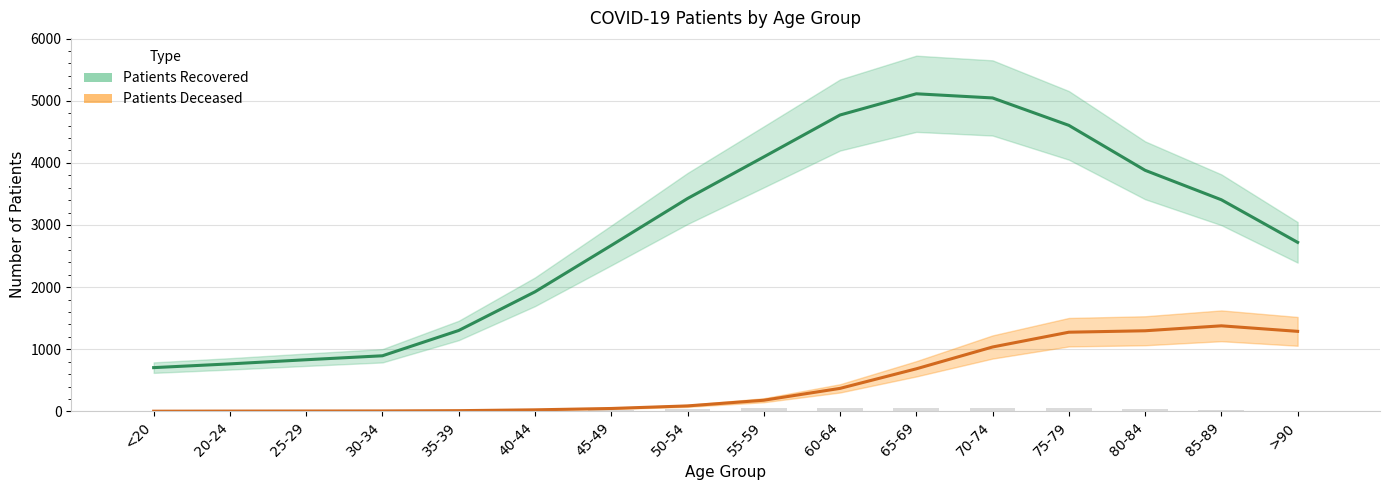

Reading left to right, what are all the values shown in this chart?

patients_recovered_line: <20=704.0	20-24=764.2	25-29=831.0	30-34=894.8	35-39=1302.0	40-44=1924.4	45-49=2671.0	50-54=3426.0	55-59=4096.0	60-64=4770.6	65-69=5112.2	70-74=5045.2	75-79=4604.0	80-84=3880.4	85-89=3406.0	>90=2720.7
patients_deceased_line: <20=2.7	20-24=4.2	25-29=5.4	30-34=6.6	35-39=11.2	40-44=24.6	45-49=46.4	50-54=87.8	55-59=179.0	60-64=370.0	65-69=685.0	70-74=1036.2	75-79=1274.2	80-84=1297.4	85-89=1377.0	>90=1288.0
recovered_bar: <20=11.0	20-24=3.7	25-29=6.4	30-34=9.4	35-39=11.0	40-44=14.2	45-49=24.1	50-54=37.5	55-59=46.8	60-64=48.7	65-69=47.7	70-74=57.8	75-79=54.6	80-84=43.4	85-89=26.7	>90=11.5